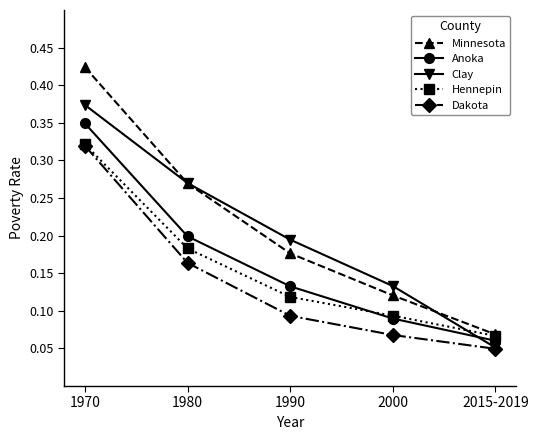

What are all the series names shown in the legend?

Minnesota, Anoka, Clay, Hennepin, Dakota